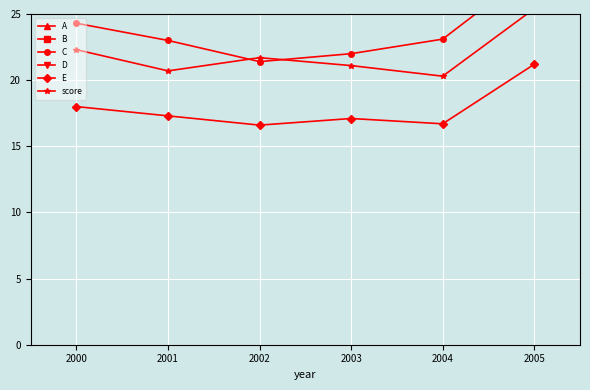

True or false: E has a value of 24.9 at 2000.

False